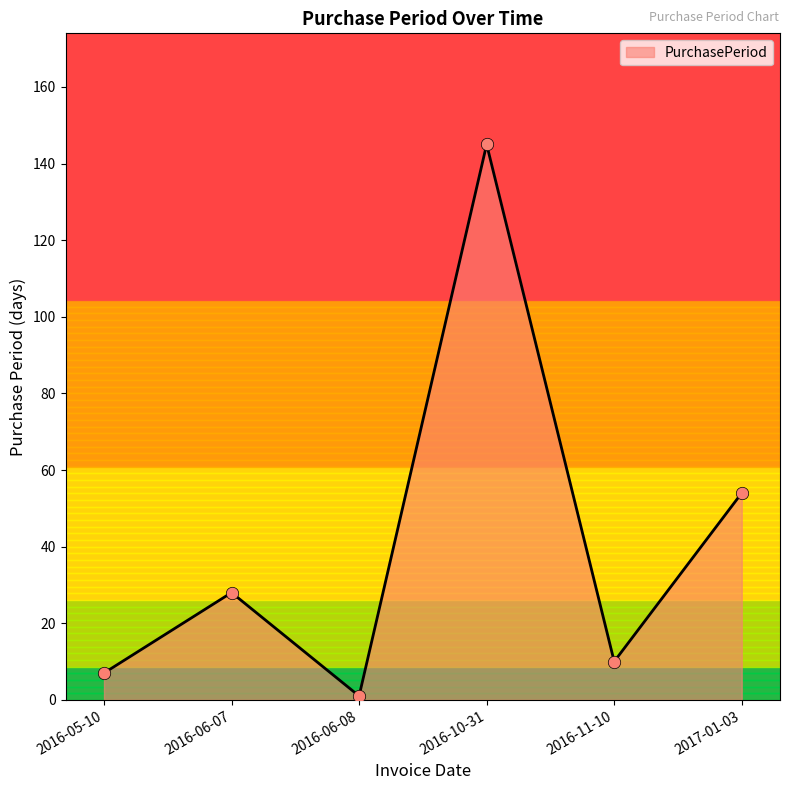

What is the ratio of the value at 2016-10-31 to the value at 2016-06-07?

5.2